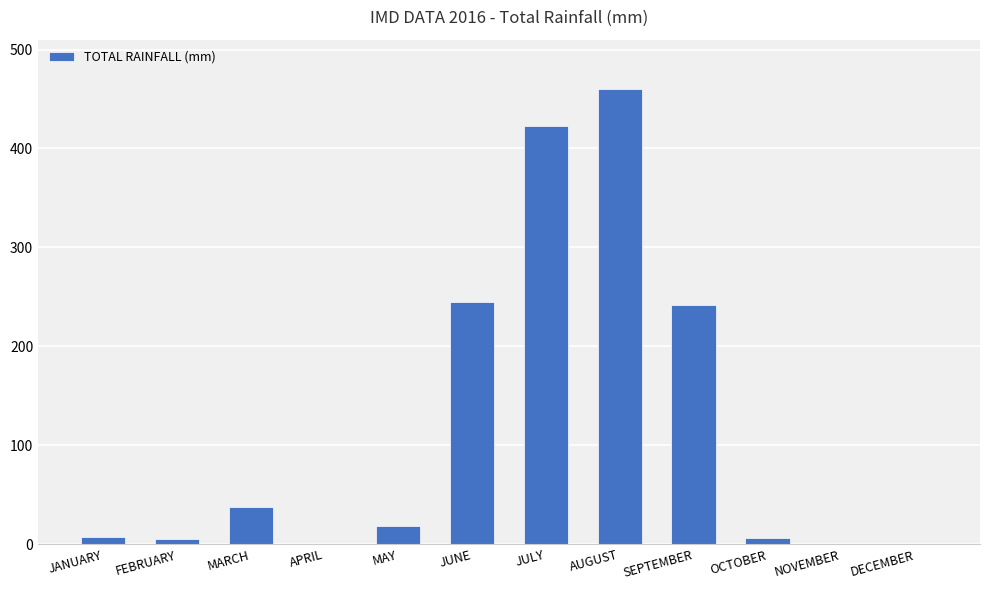

The chart shows a value of 18.5 at MAY. True or false?

True